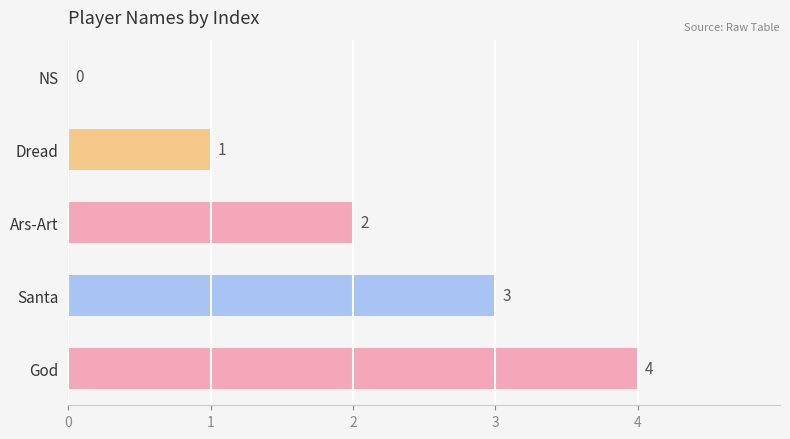

The chart shows a value of 0 at NS. True or false?

True